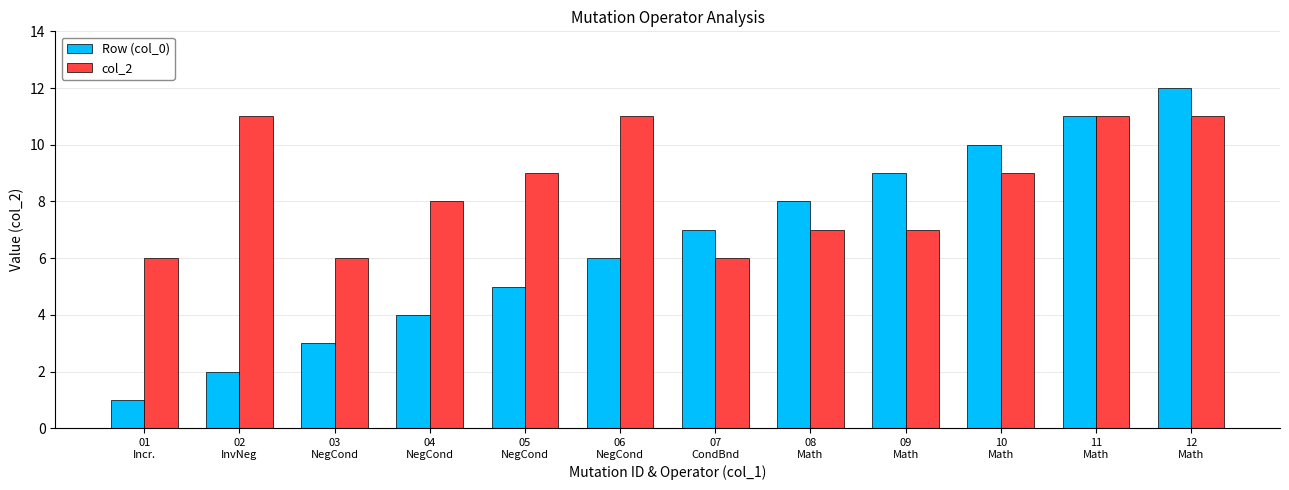

What is the value of the col_2 bar at the 10th from the left?

9